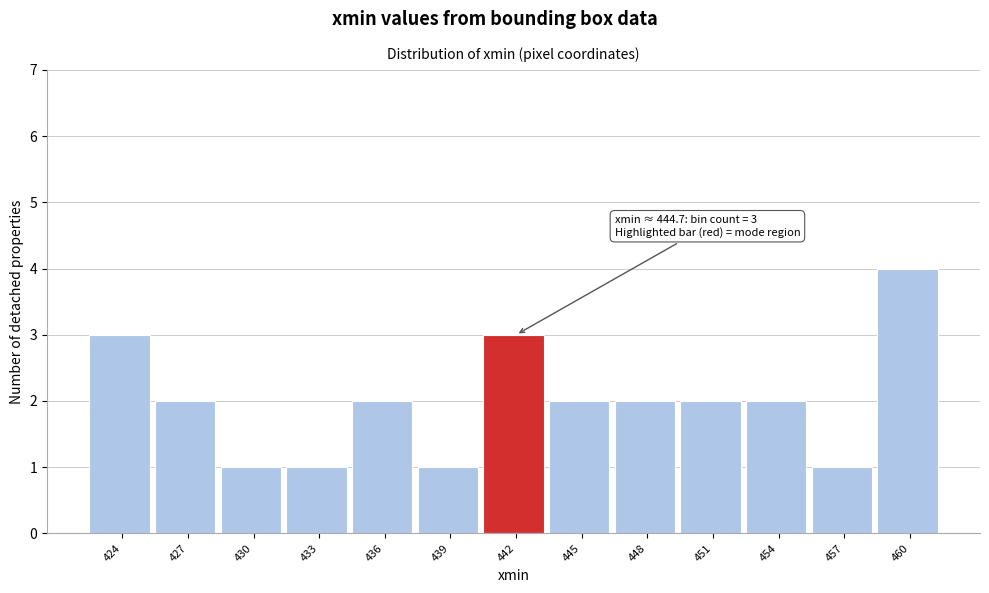

Reading left to right, transcribe all the data shown in this chart.

424=3	427=2	430=1	433=1	436=2	439=1	442=3	445=2	448=2	451=2	454=2	457=1	460=4